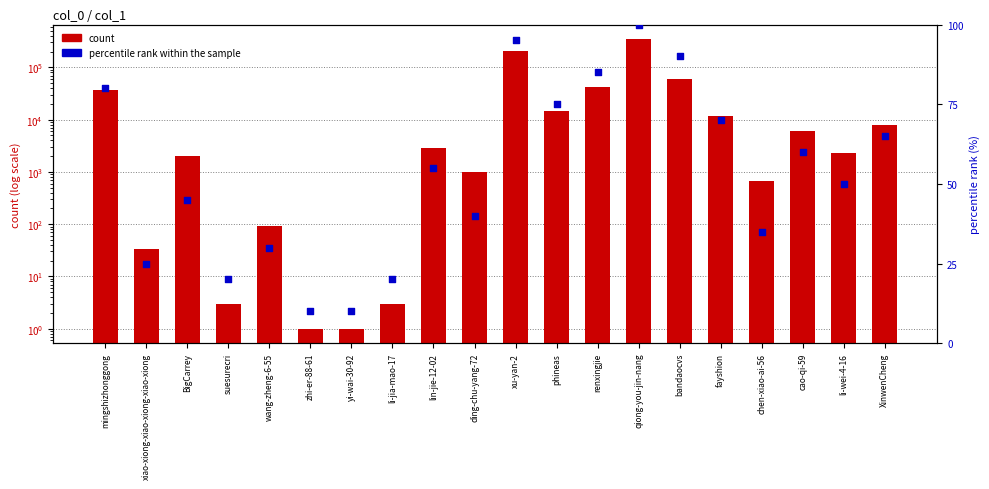

What are all the series names shown in the legend?

count, percentile rank within the sample